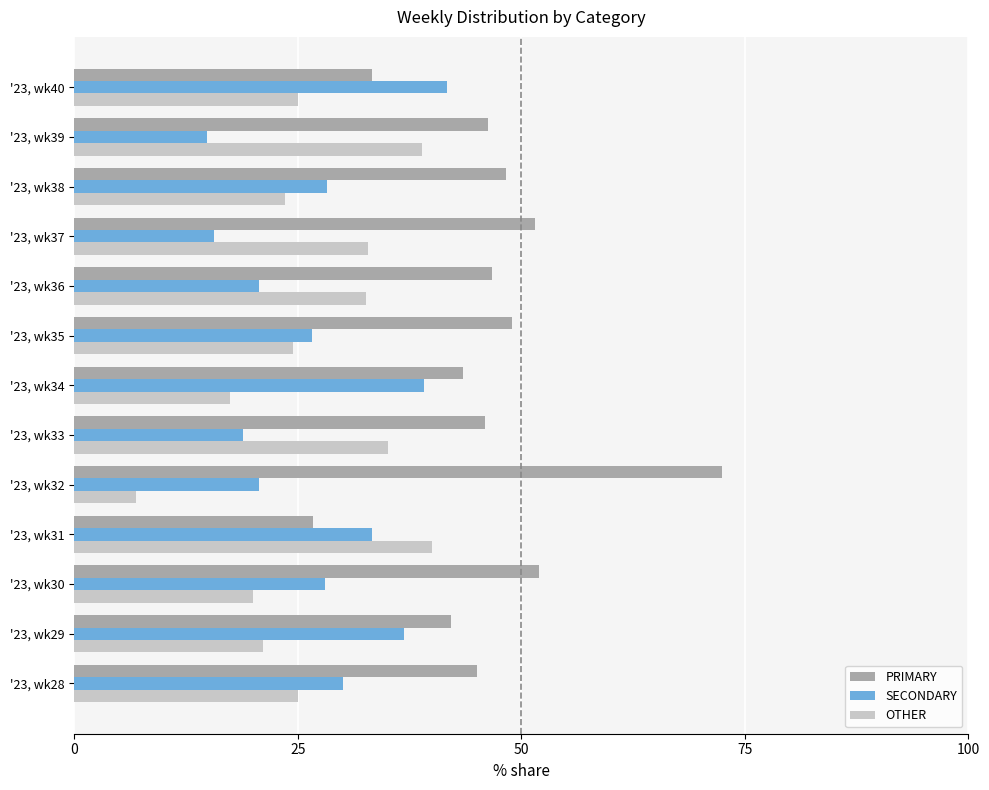

Which series has the largest total across all categories?

PRIMARY